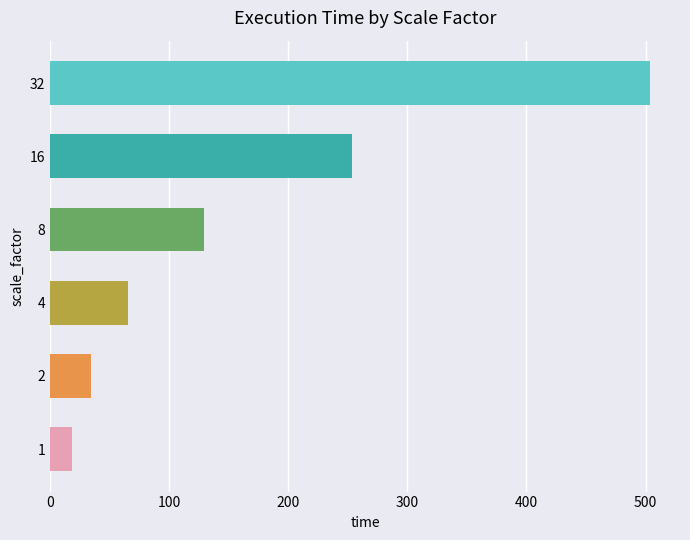

Approximately how many times larger is the value at 32 compared to 2?

14.6